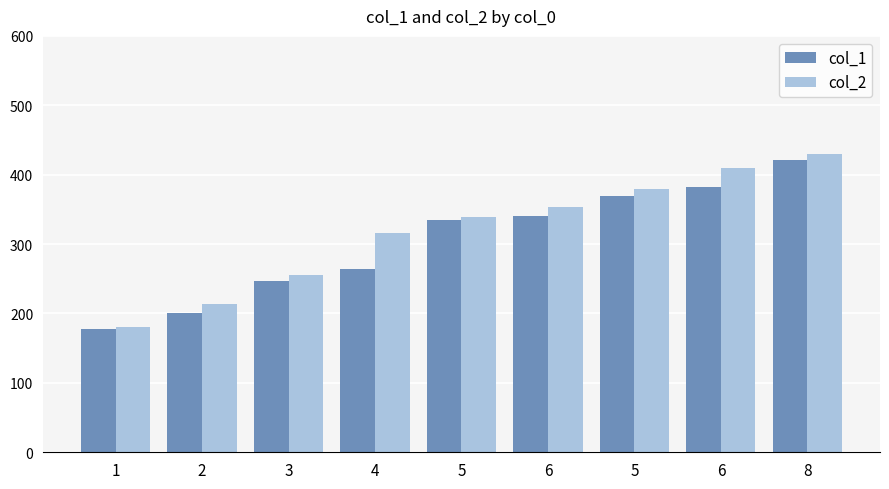

What are all the series names shown in the legend?

col_1, col_2